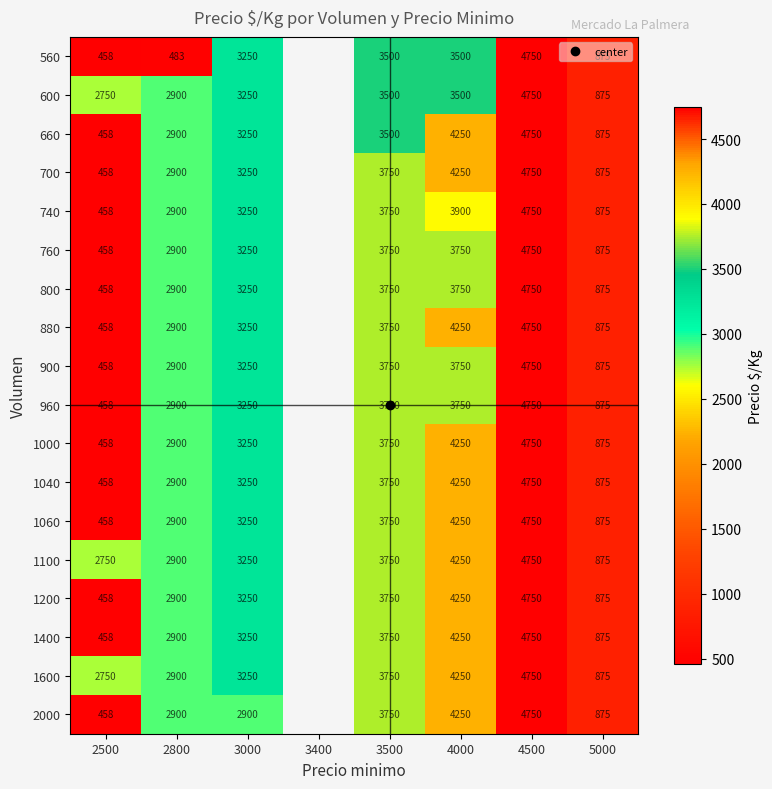

What is the spread (max minus min) of values at 3000?

350.0